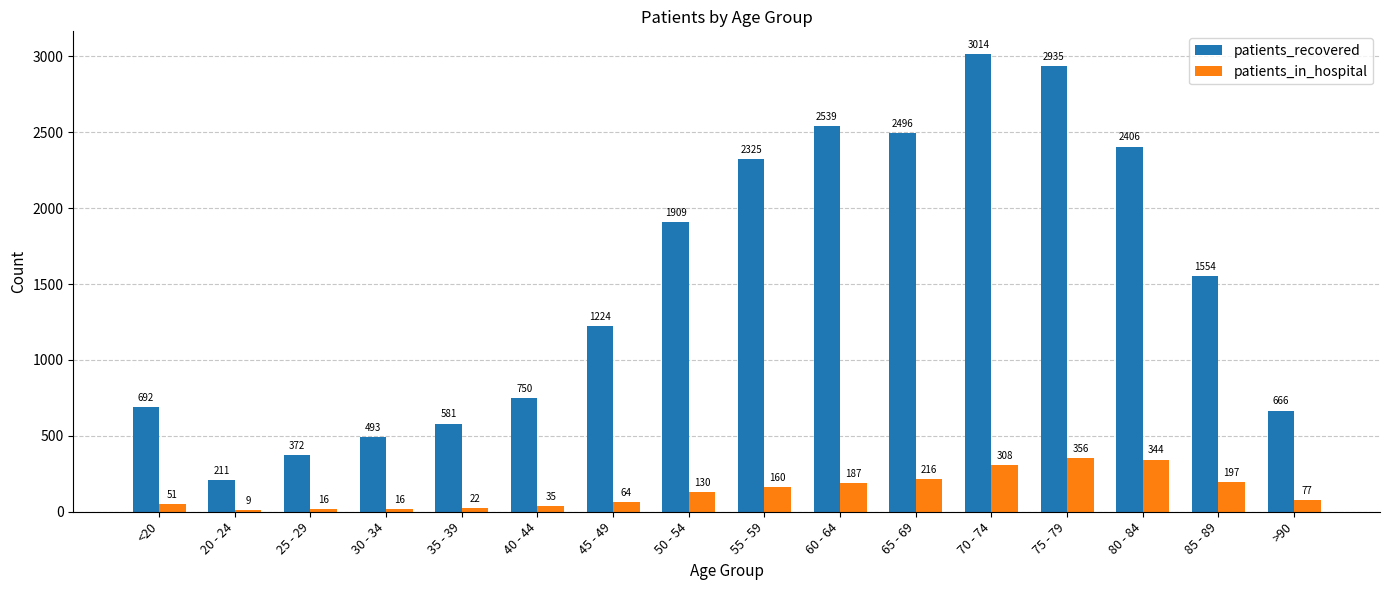

How many series are shown in this chart?

2